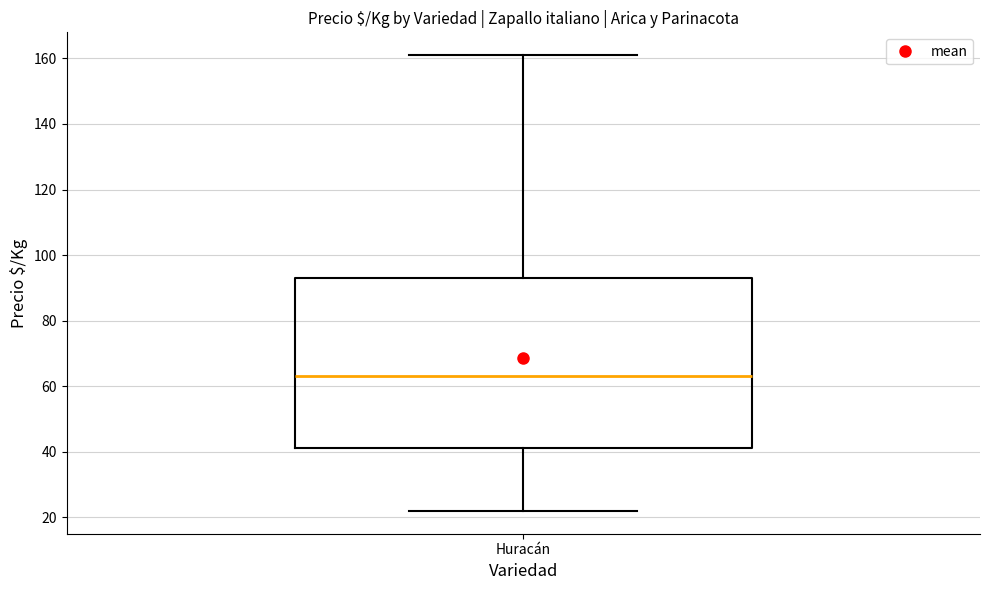

Where is the lower edge of the box for Huracán on the y-axis? The values are not printed on the chart, so give them approximately, as read against the axis.

42